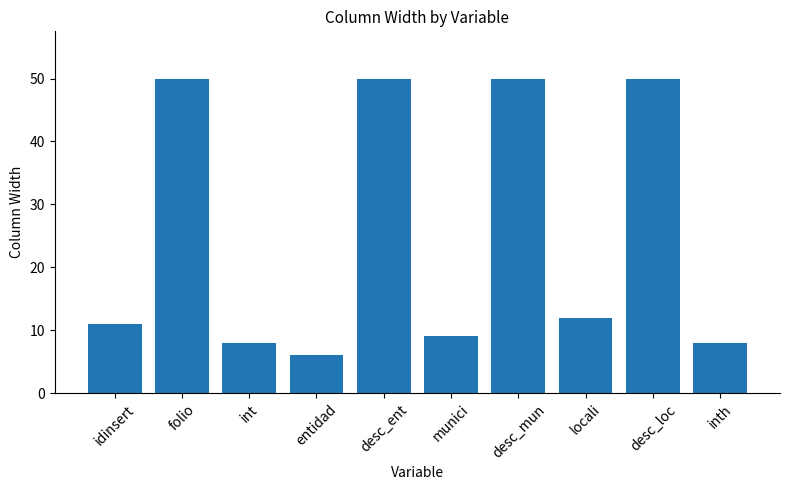

Are the bars grouped side by side (vs. stacked)?

No